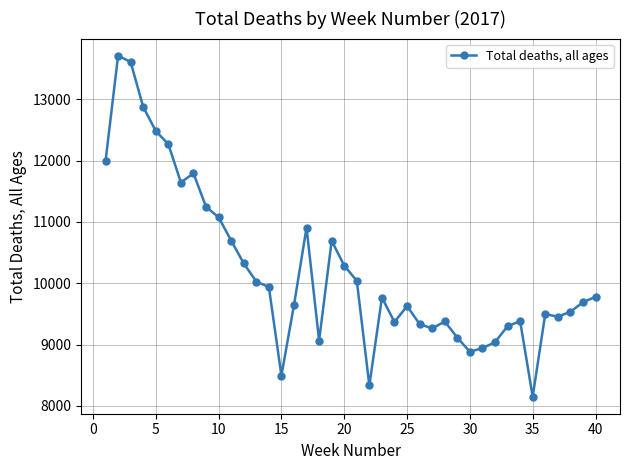

What is the difference between the second highest and second lowest values?

5278